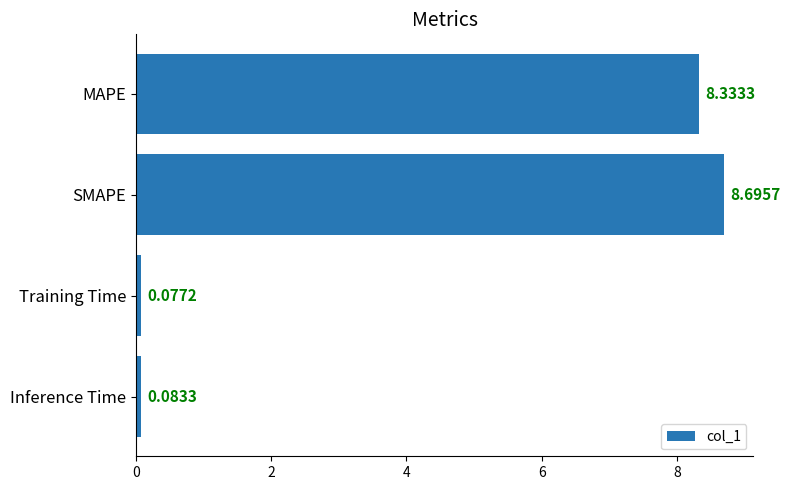

Rank the categories by value from highest to lowest.

SMAPE, MAPE, Inference Time, Training Time